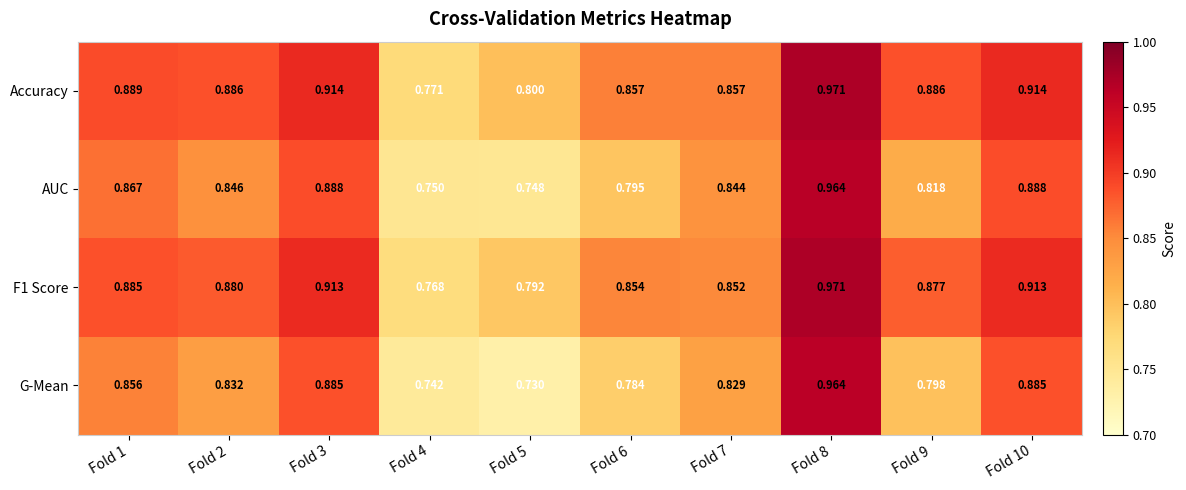

At which category does the chart reach its peak across all series?

Fold 8